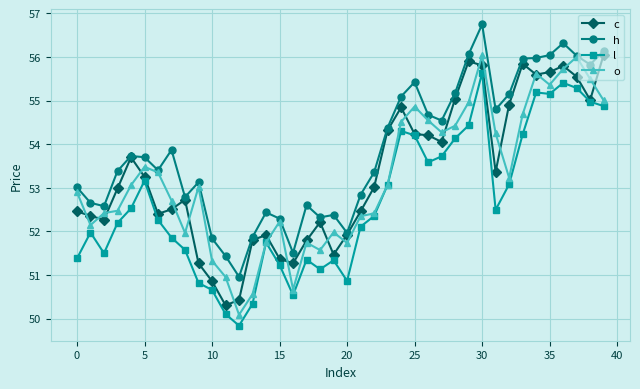

Which series has the largest total across all categories?

h